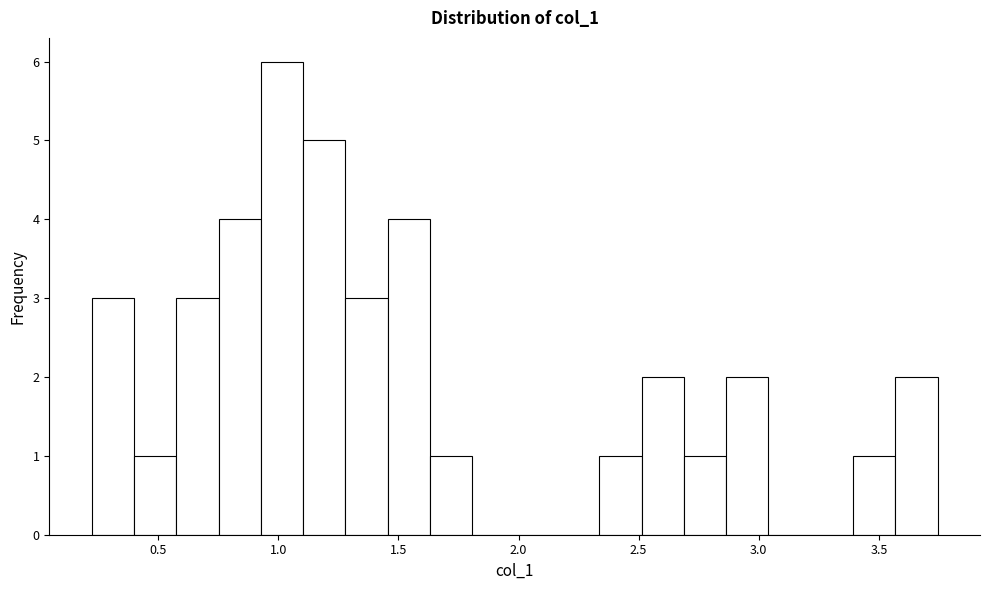

Read against the x-axis, roughly where is the centre of the tallest bar?

1.00